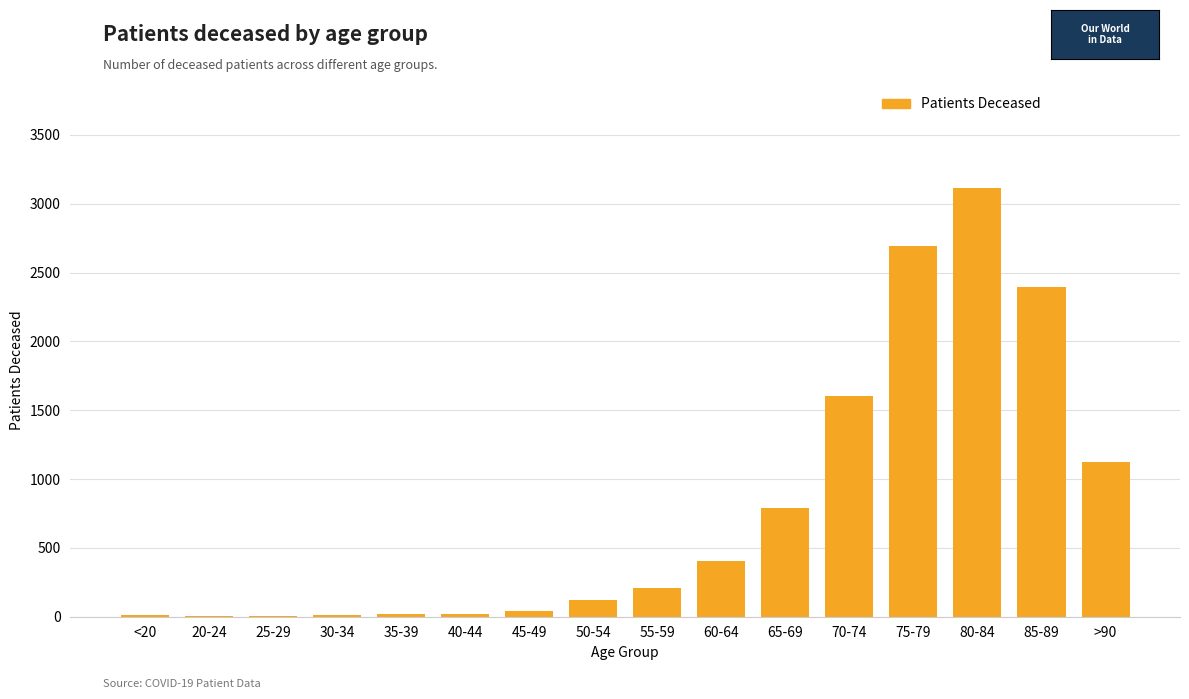

Are the bars grouped side by side (vs. stacked)?

No